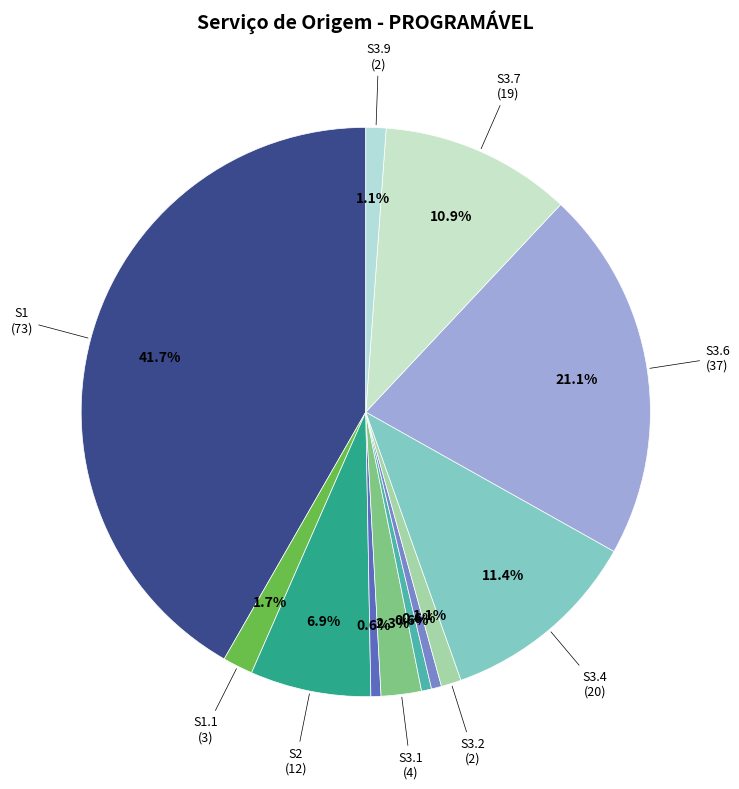

Which category has the smallest portion of the pie?

S2.6